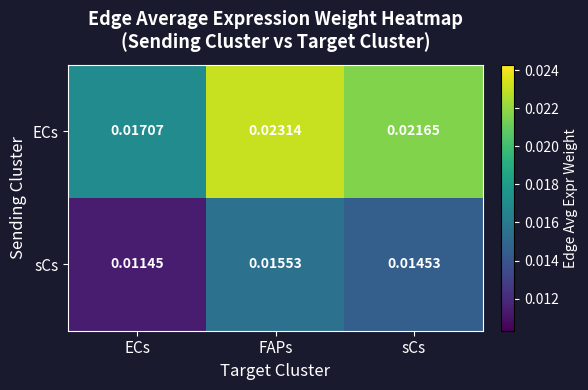

Which series has the largest total across all categories?

ECs